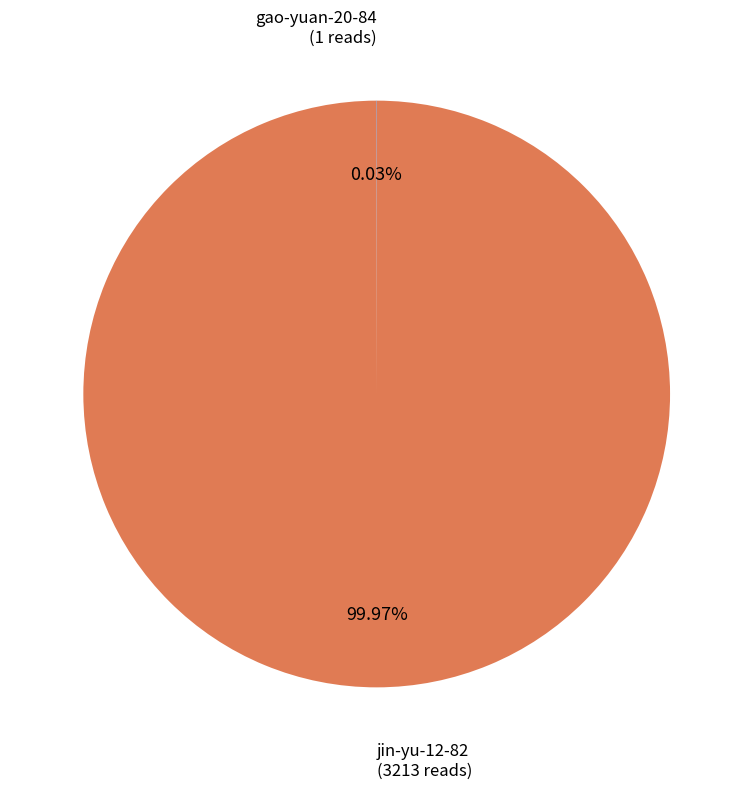

Does jin-yu-12-82 account for over 50% of the chart?

Yes